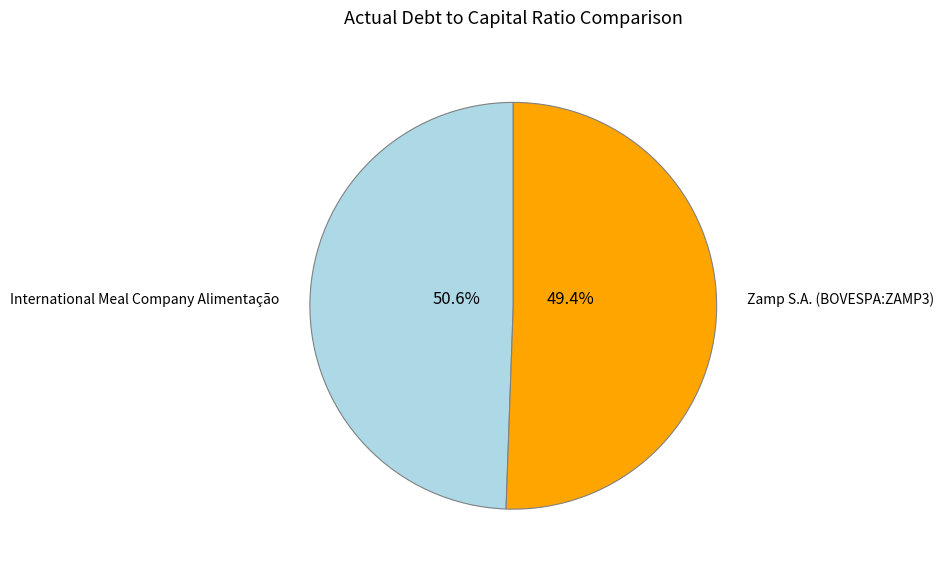

Which slice is the largest?

International Meal Company Alimentação